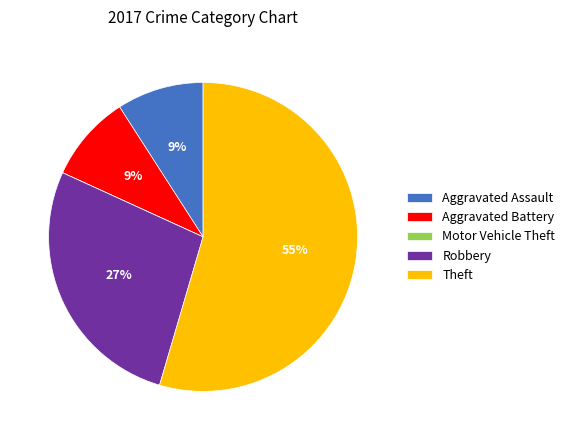

Which category has the biggest portion of the pie?

Theft